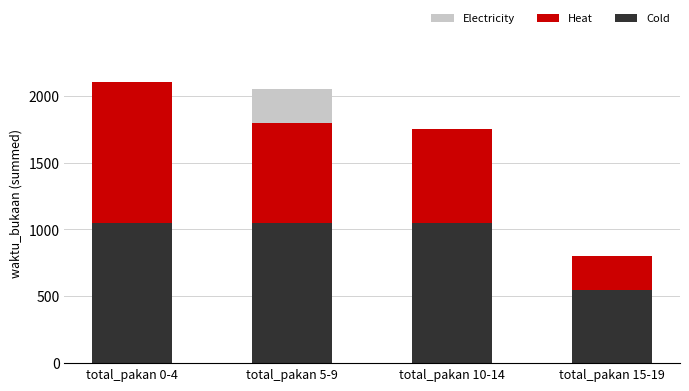

The value of Cold at total_pakan 15-19 is 206. True or false?

False